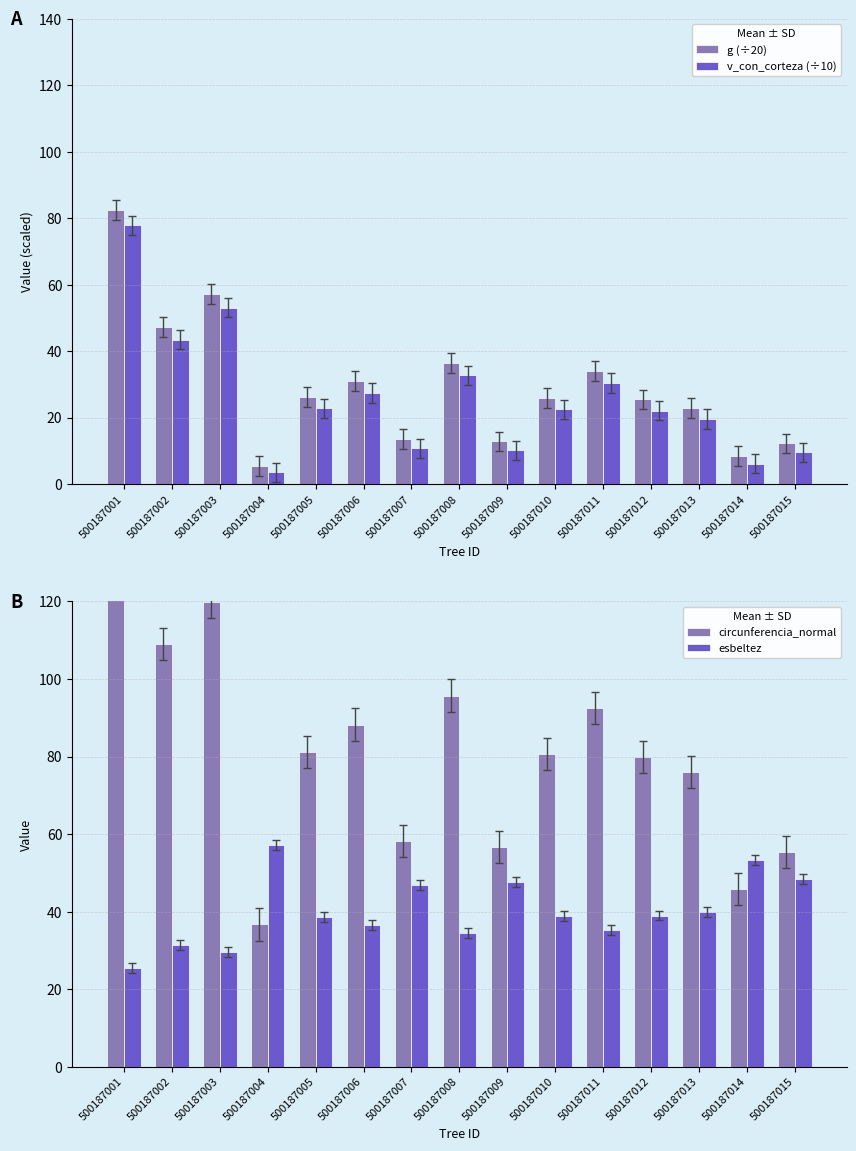

Rank the categories by esbeltez value from highest to lowest.

500187004, 500187014, 500187015, 500187009, 500187007, 500187013, 500187012, 500187010, 500187005, 500187006, 500187011, 500187008, 500187002, 500187003, 500187001